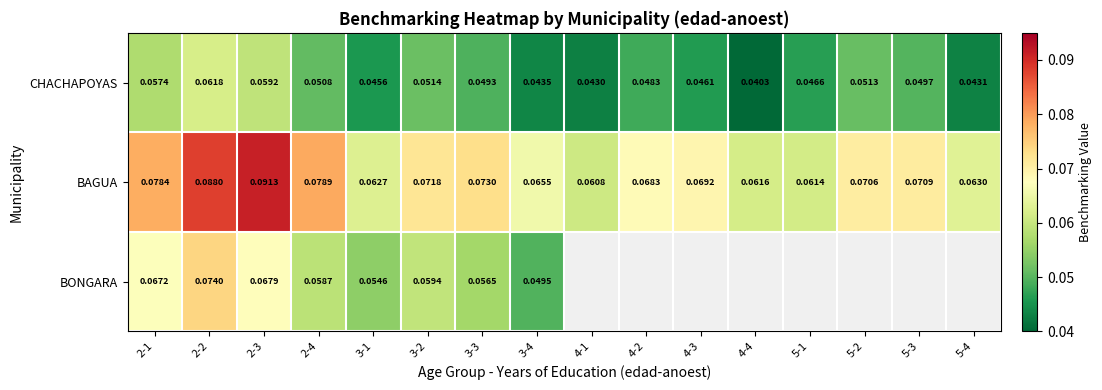

At 2-2, list the series in order from largest to smallest.

BAGUA, BONGARA, CHACHAPOYAS